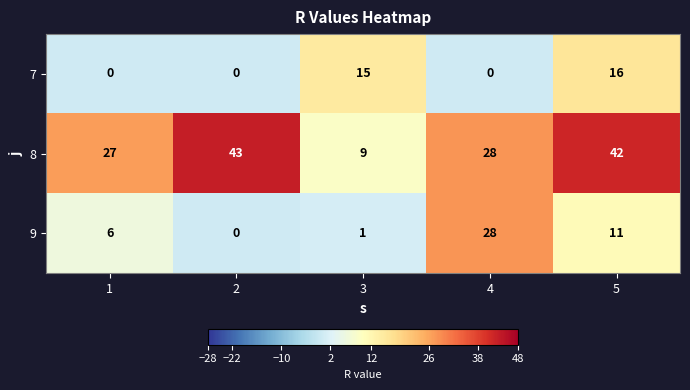

What is the greatest value displayed?

43